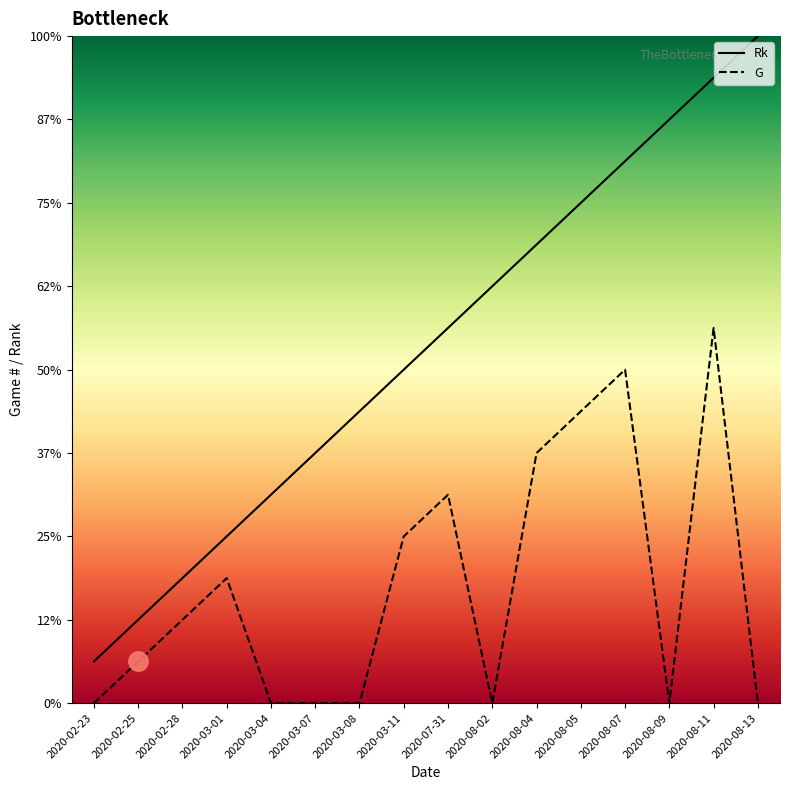

What is the average value of the Rk series?

8